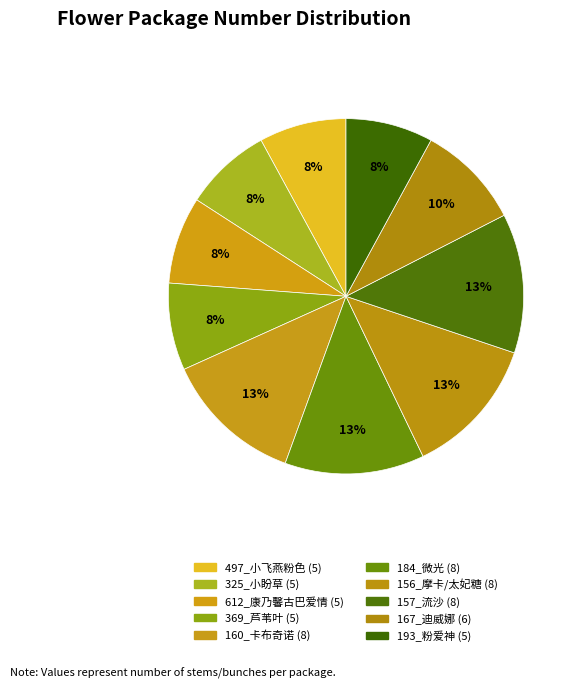

True or false: 156_摩卡/太妃糖 accounts for 1% of the total.

False